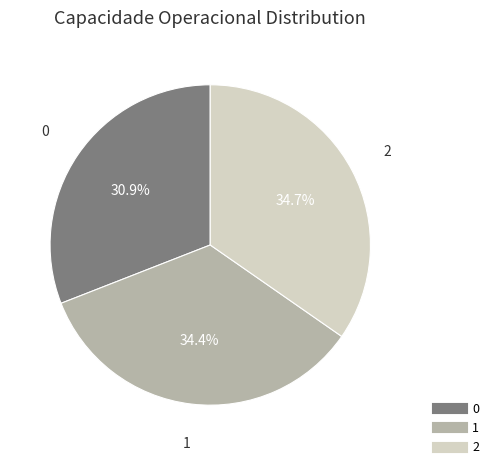

Count the number of slices in the pie.

3